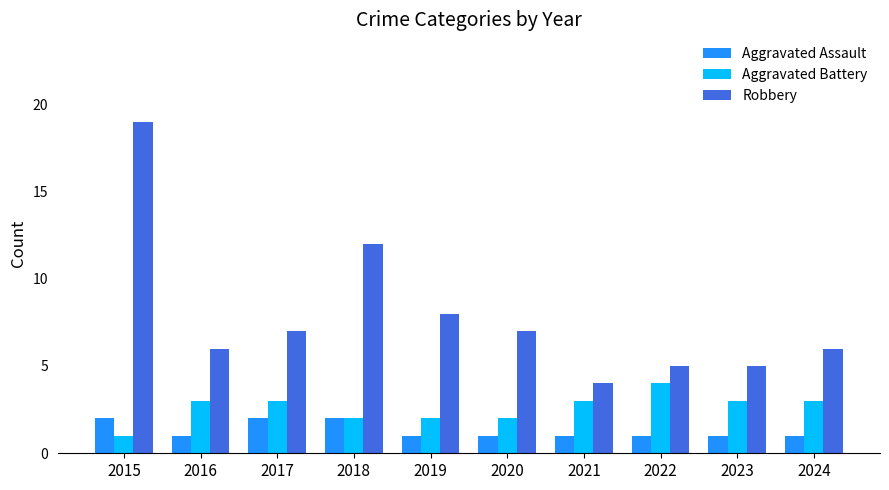

Count the number of data series in this chart.

3